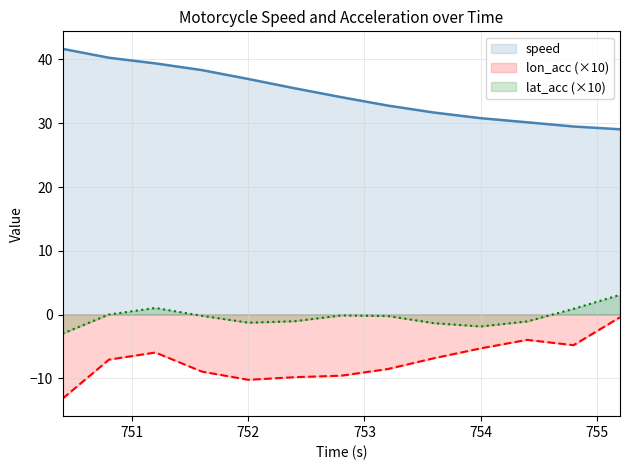

Reading left to right, list all the values displayed in this chart.

speed: 41.6	40.2	39.4	38.3	36.9	35.5	34.1	32.8	31.7	30.8	30.1	29.5	29.0
lon_acc: -13.2	-7.0	-5.9	-8.9	-10.2	-9.8	-9.6	-8.5	-6.8	-5.3	-3.9	-4.8	-0.4
lat_acc: -3.0	0.0	1.1	-0.2	-1.3	-1.0	-0.1	-0.2	-1.3	-1.9	-1.1	0.9	3.1